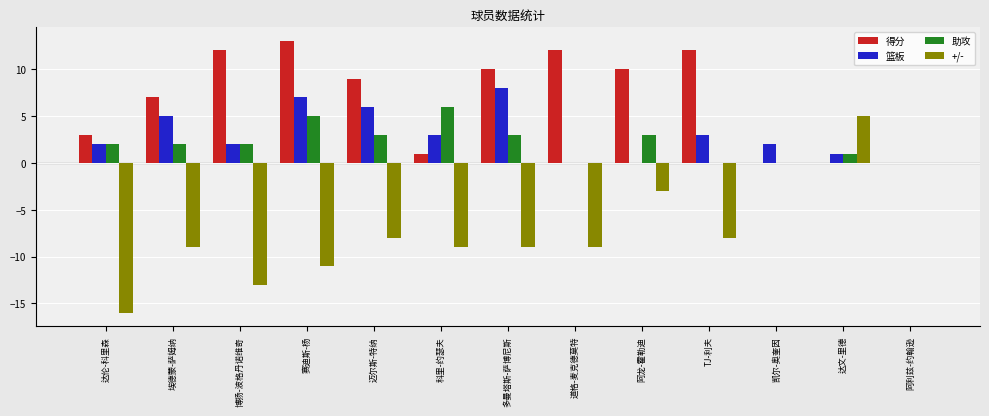

Which series has the largest range (max minus min)?

+/-